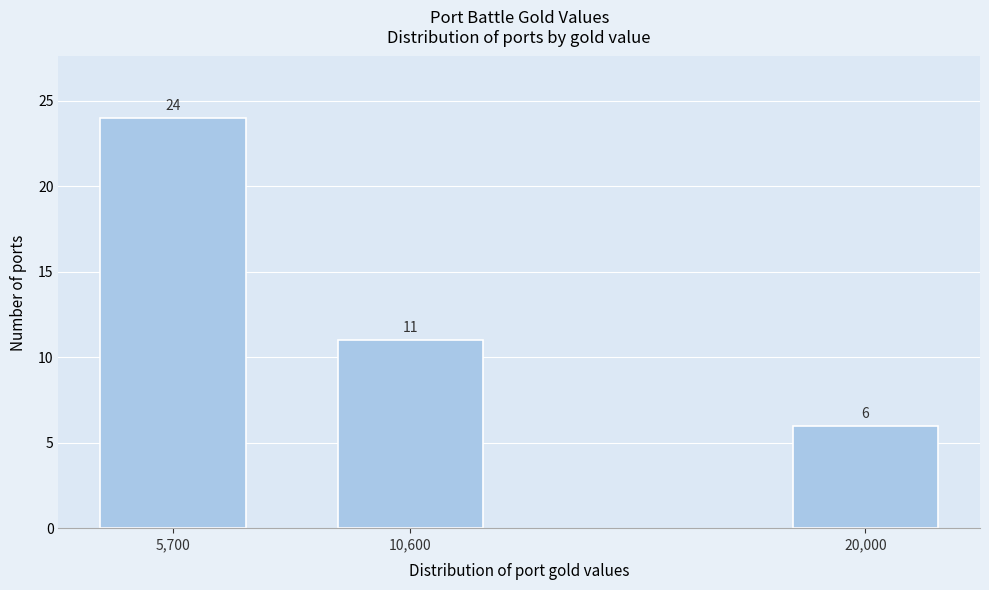

Reading left to right, extract all data points from this chart.

5,700=24	10,600=11	20,000=6